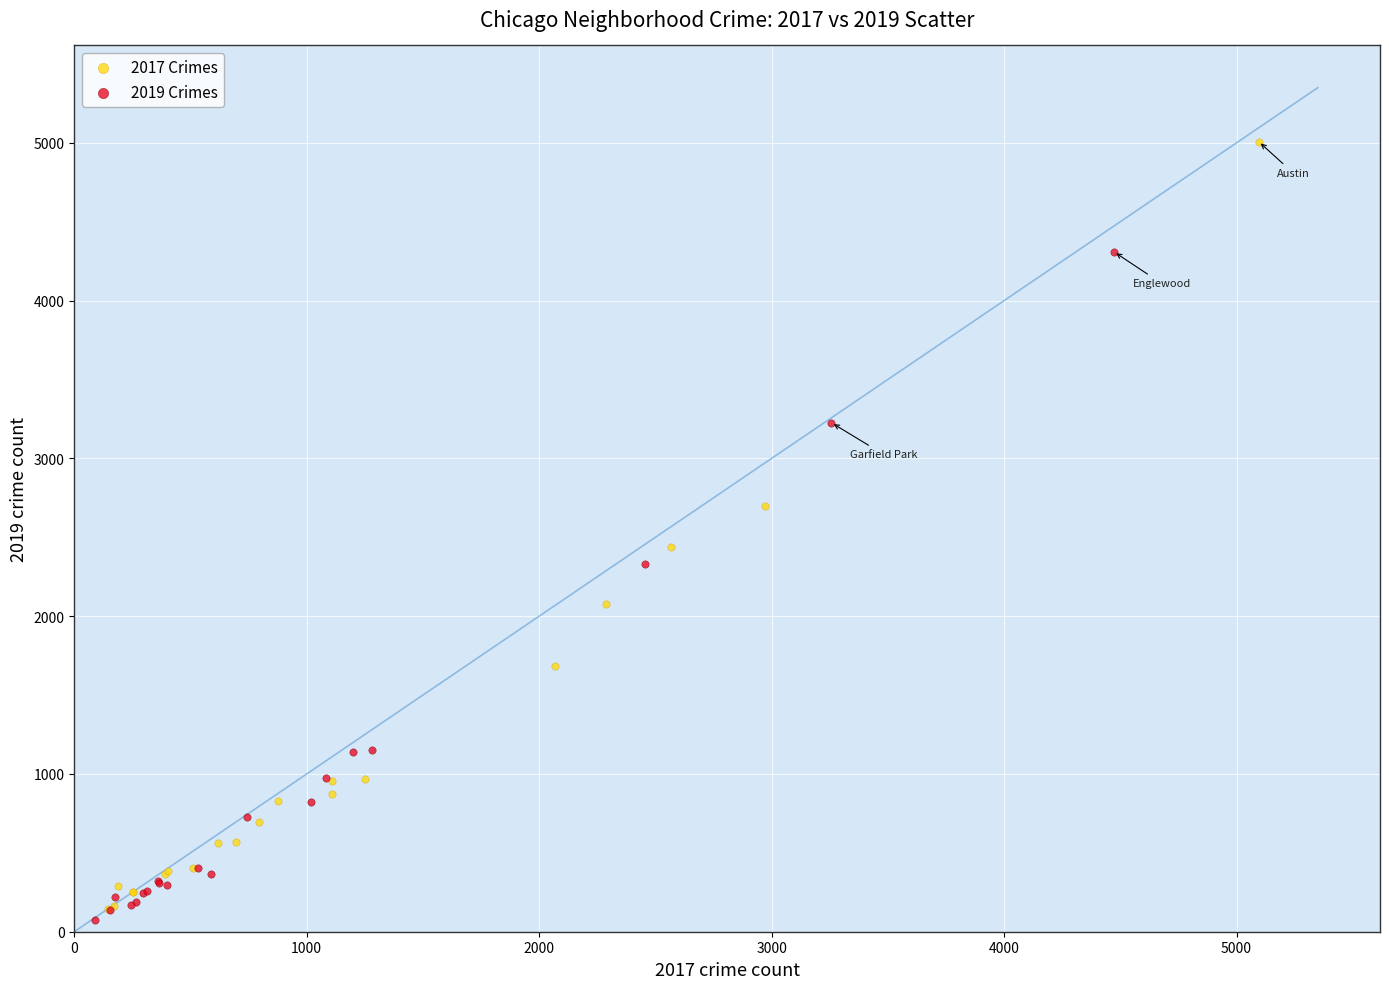

What are all the series names shown in the legend?

2017 Crimes, 2019 Crimes